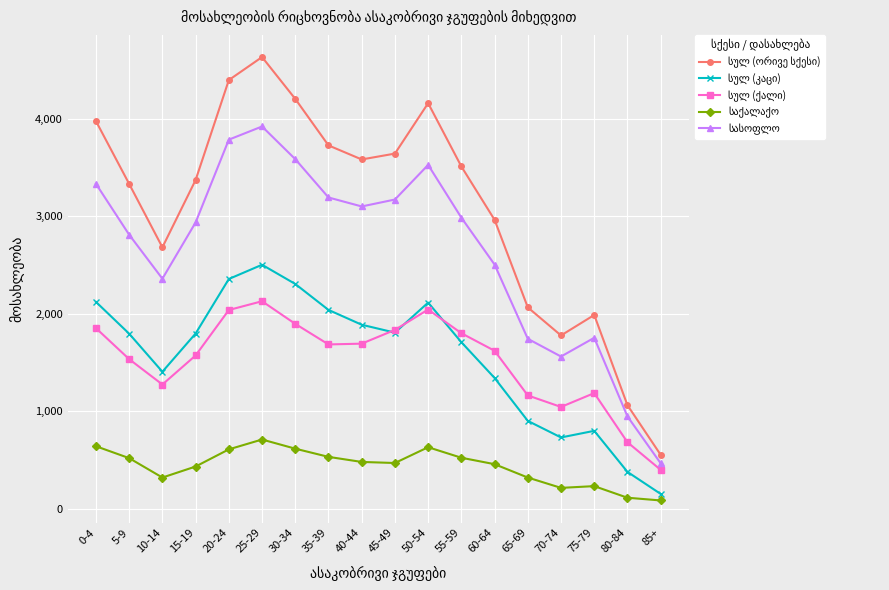

What is the difference between the highest and lowest values at 65-69?

1745